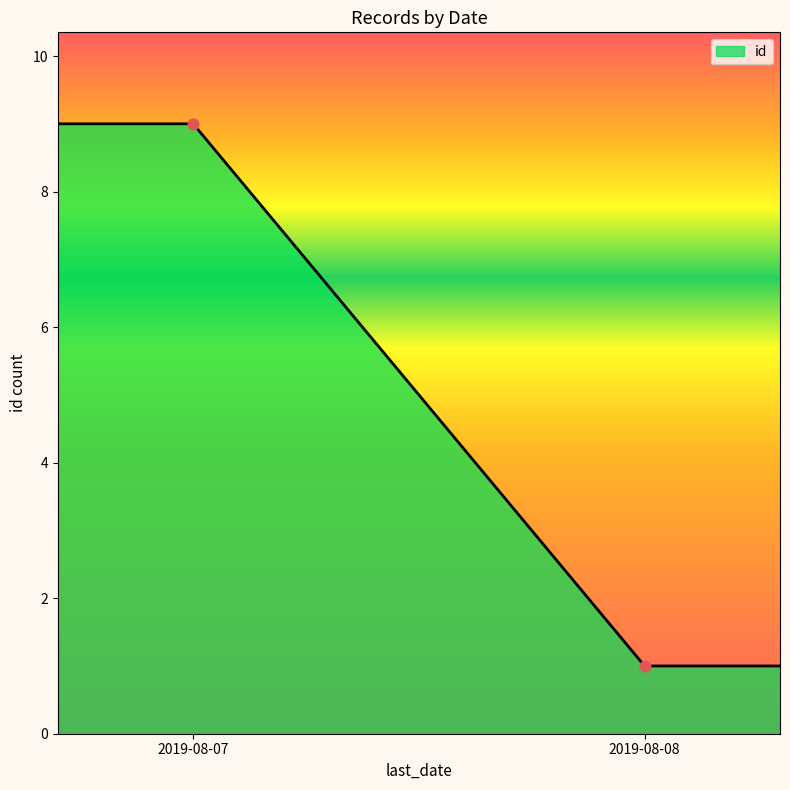

What is the maximum value for id?

9.0